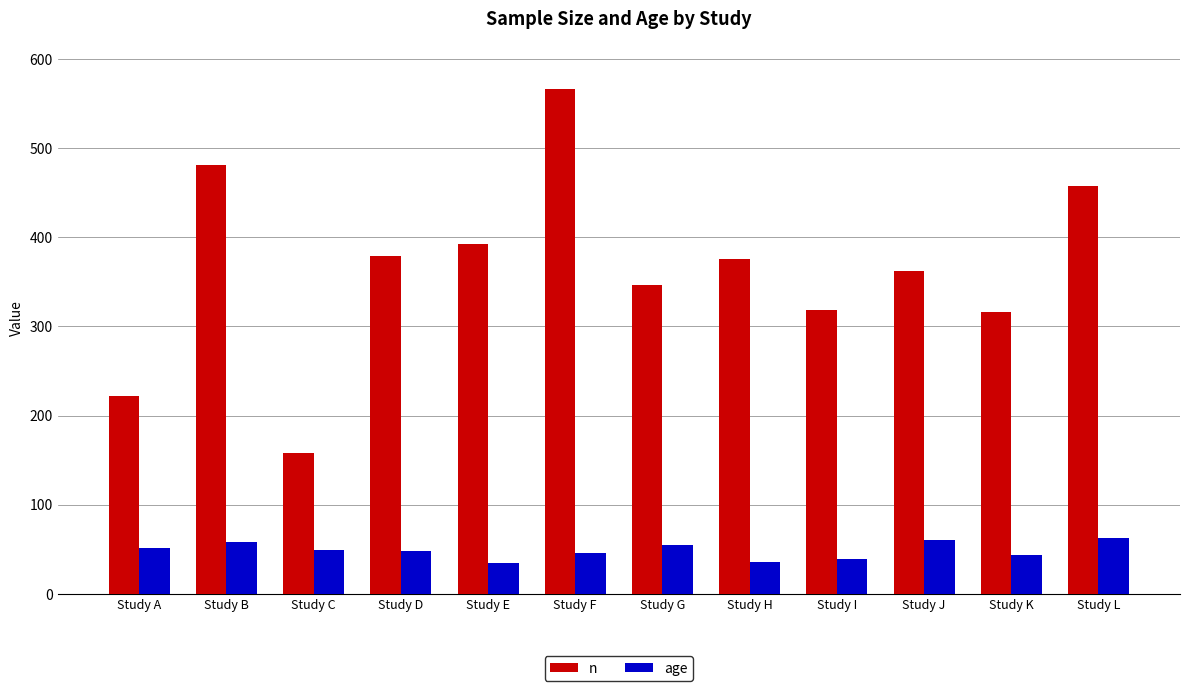

What is the total value across all series at Study A?

273